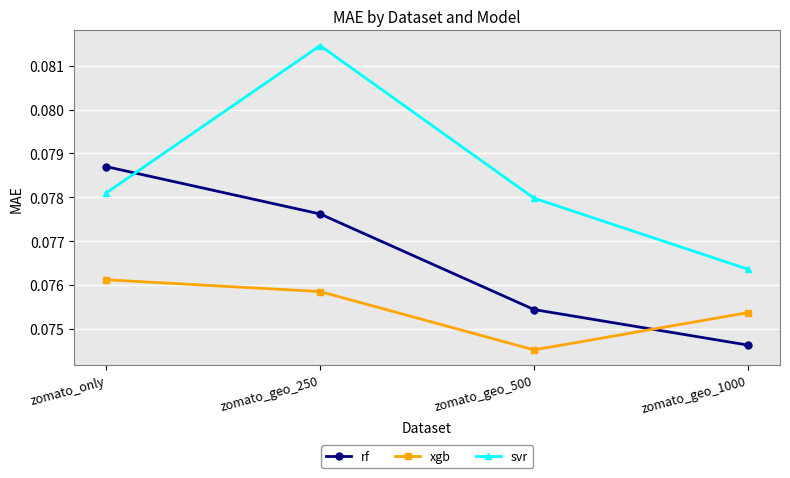

List the labels in order of rf value, largest first.

zomato_only, zomato_geo_250, zomato_geo_500, zomato_geo_1000